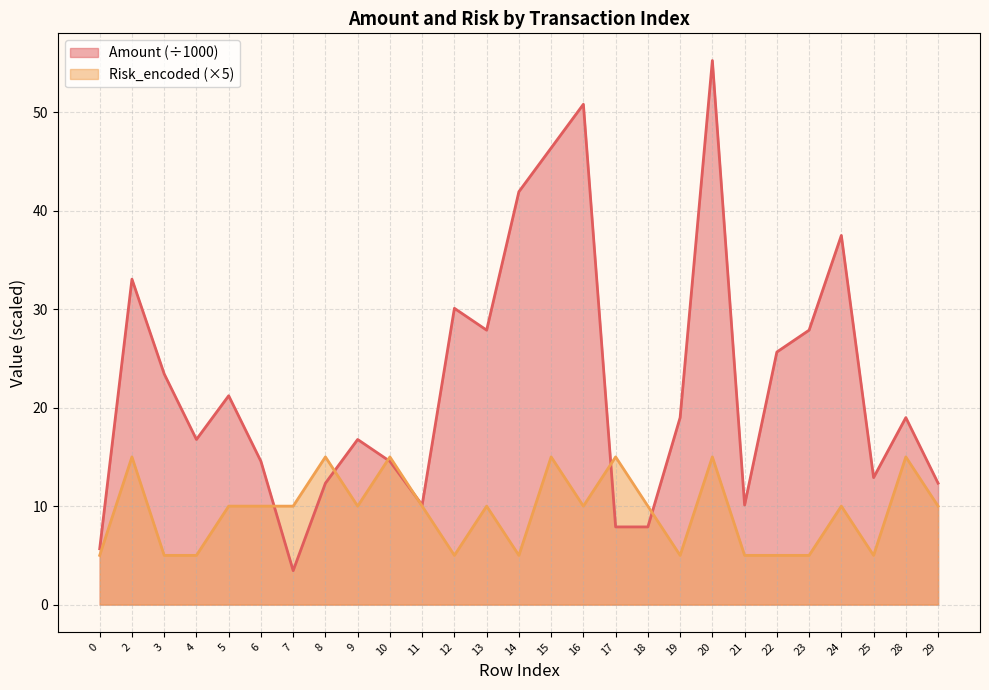

True or false: Amount has more than 2 points higher than both neighbors.

True